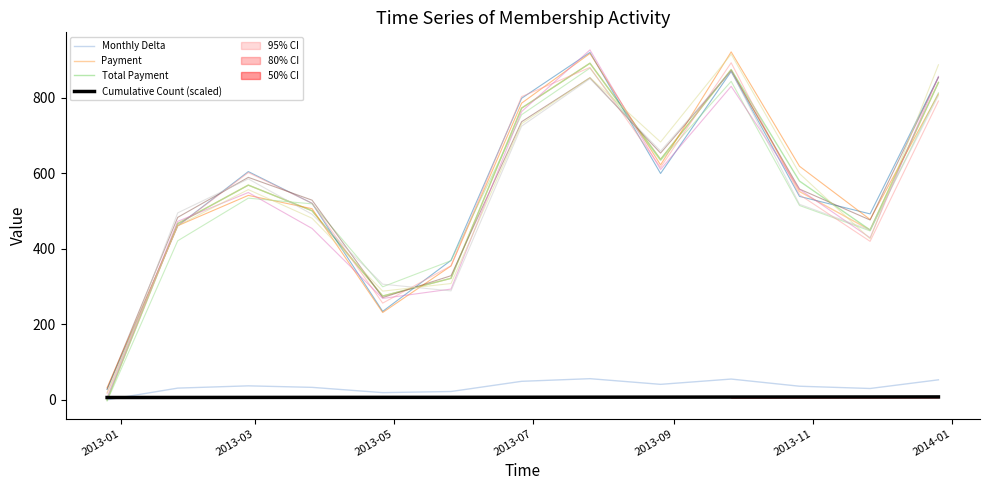

What is the maximum value for Cumulative Count (scaled)?

7.7